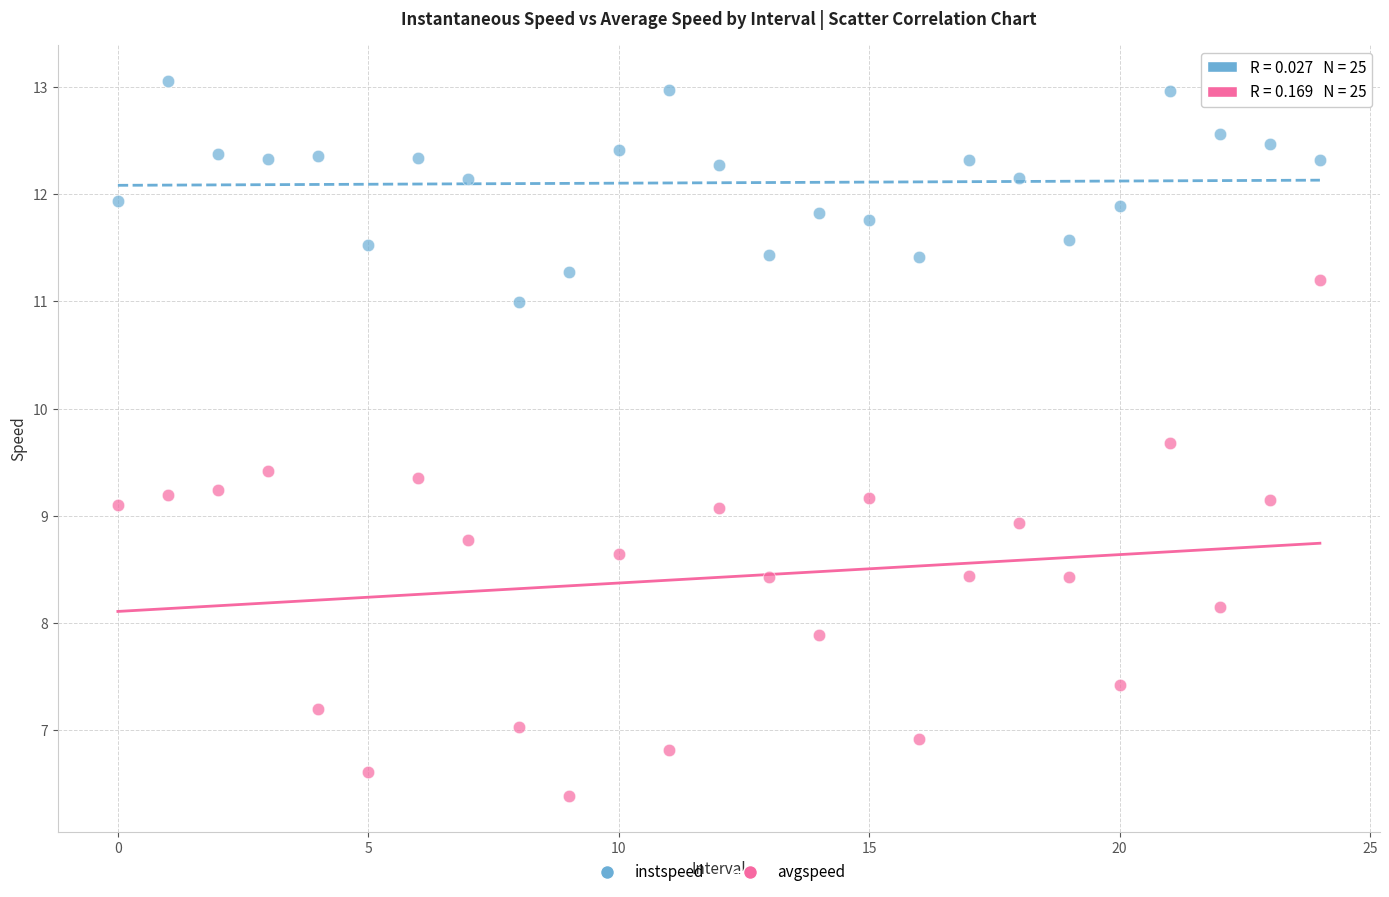

Which series contains the highest Y value?

instspeed